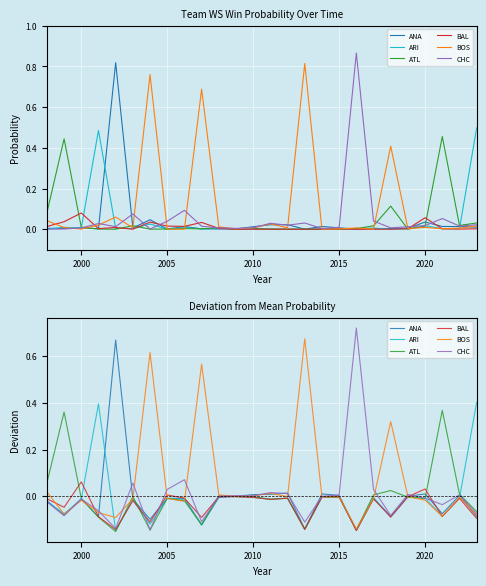

At how many categories does at least one series exceed 0?

26